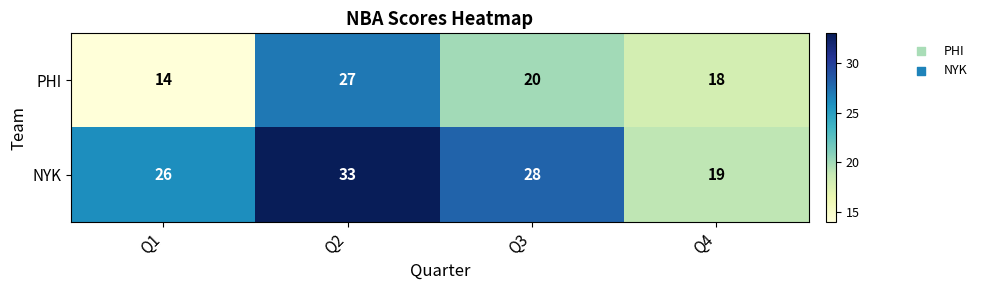

Count the number of categories in the chart.

4